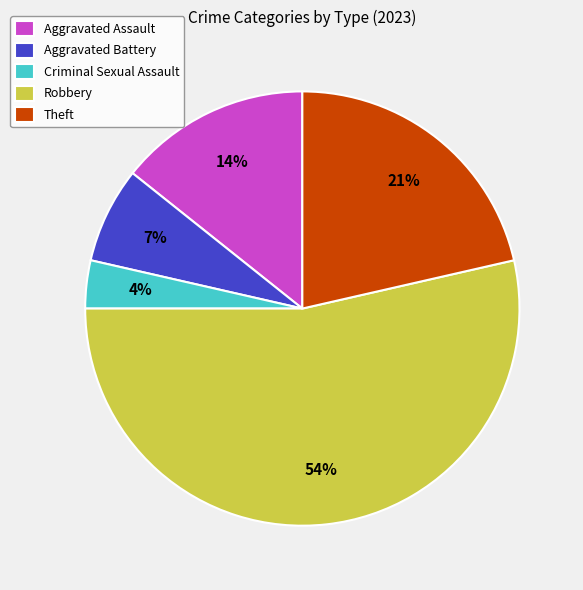

How many slices are in this pie chart?

5